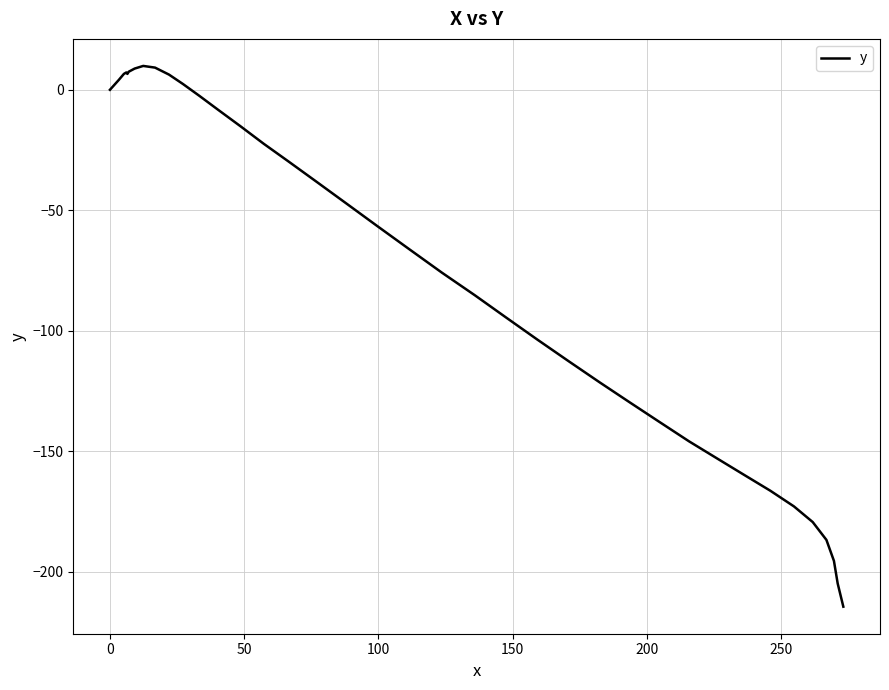

What is the value of the 17th point from the left?

-22.4